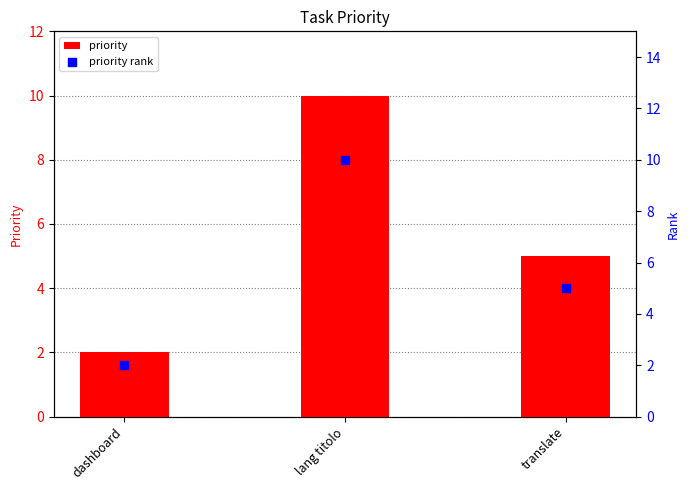

At which category is the sum across all series the highest?

lang titolo